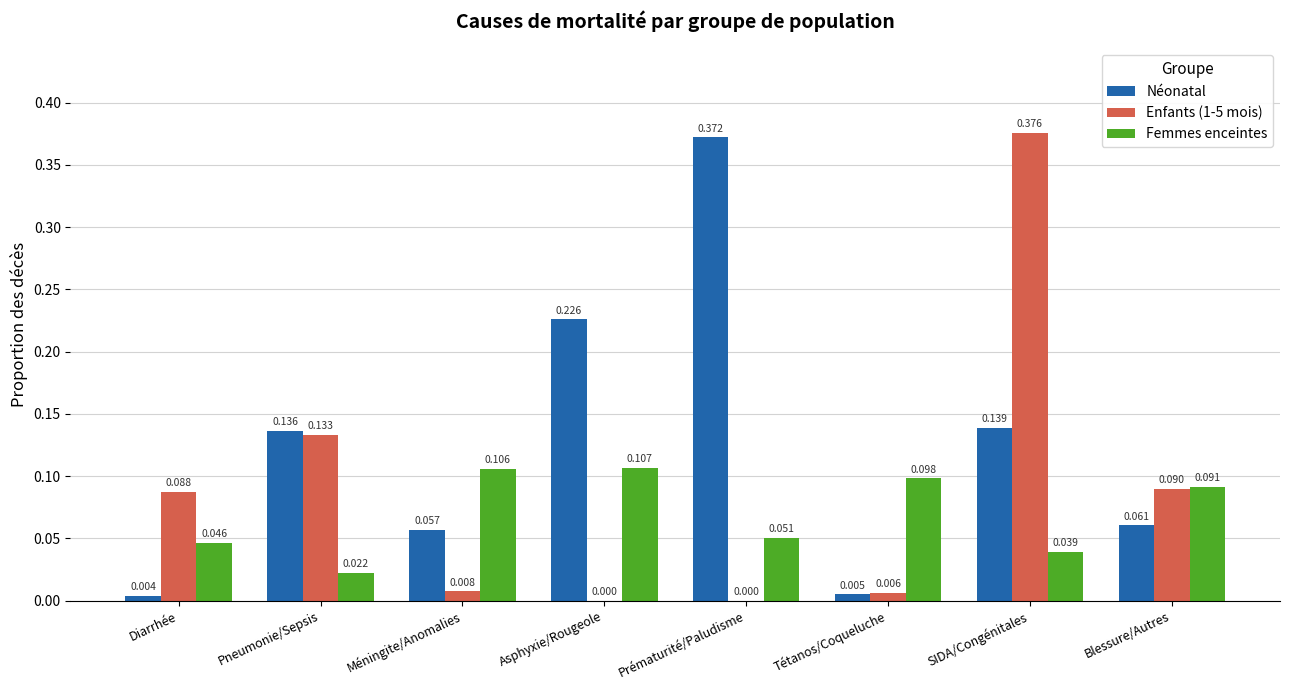

Which category has the highest value across all series?

SIDA/Congénitales